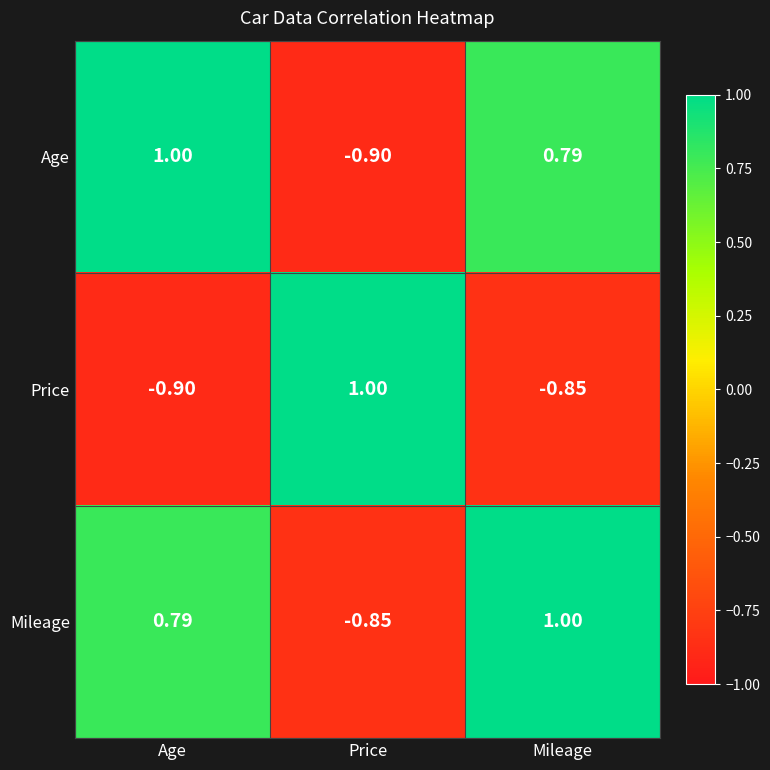

How many values in Mileage are below zero?

1